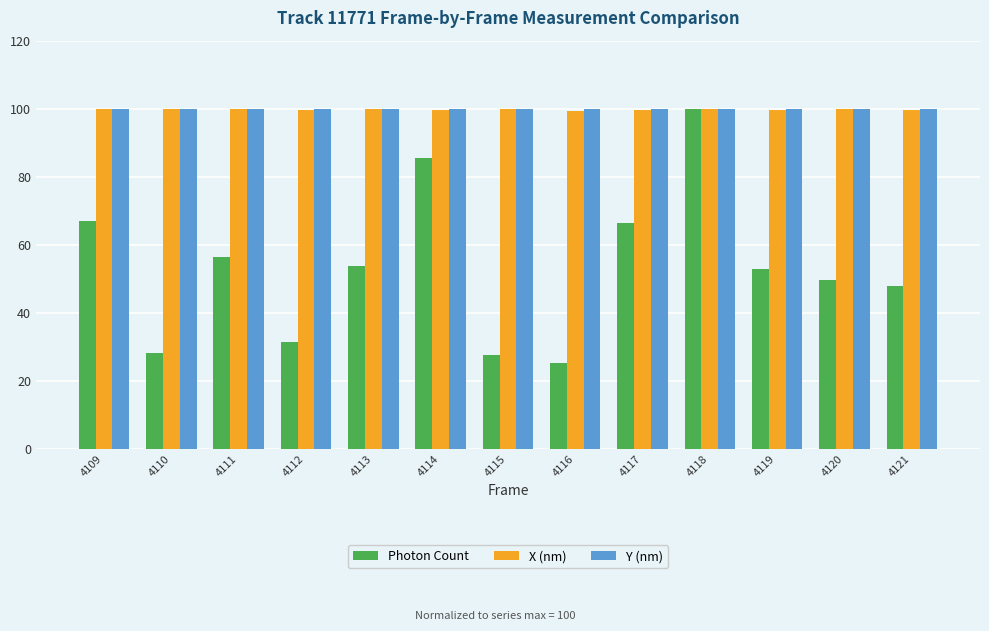

Are the bars horizontal?

No